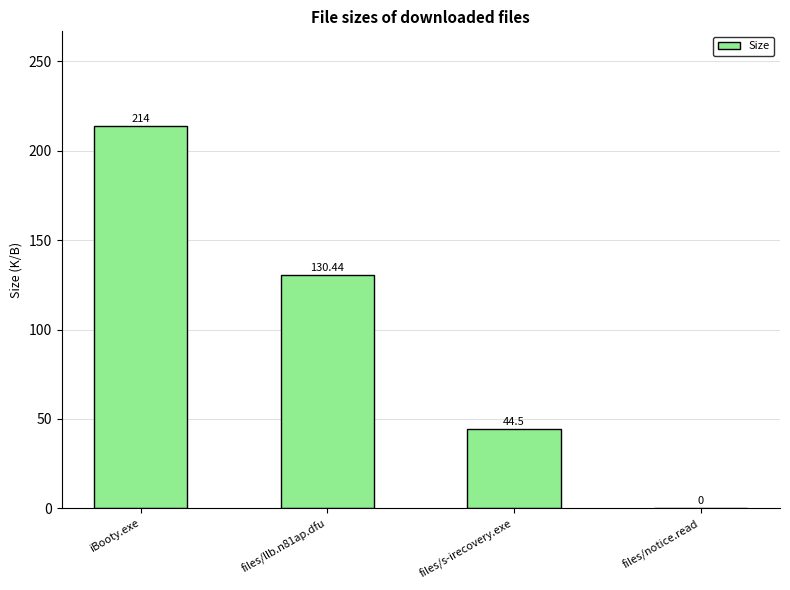

What is the greatest value displayed?

214.0